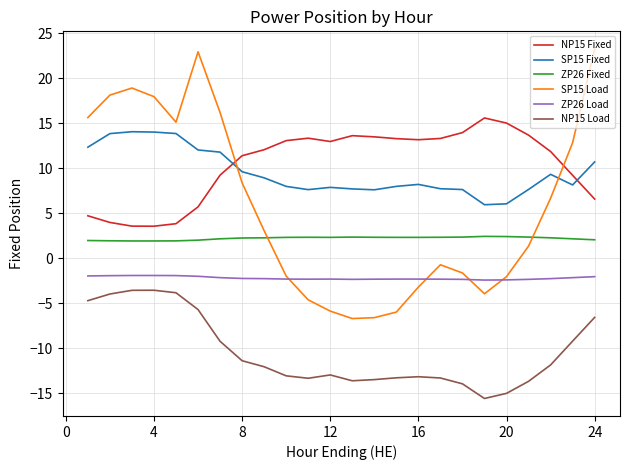

What are all the series names shown in the legend?

NP15 Fixed, SP15 Fixed, ZP26 Fixed, SP15 Load, ZP26 Load, NP15 Load